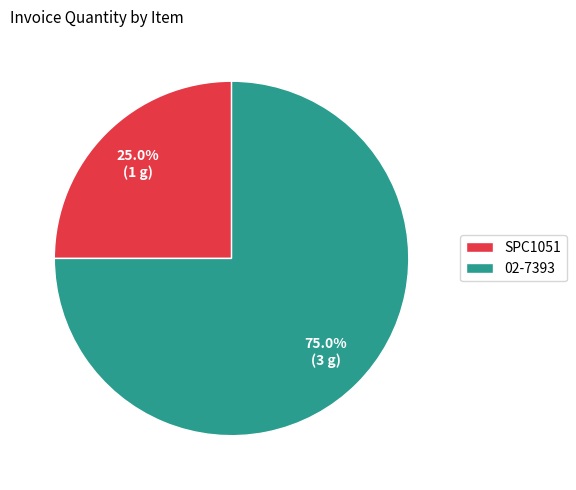

Count the number of slices in the pie.

2